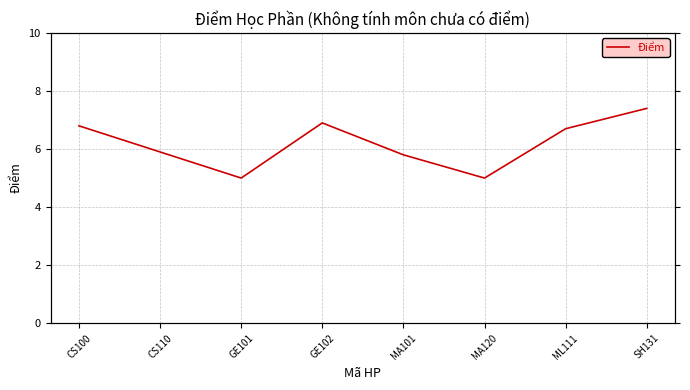

True or false: the data shows 6.7 at ML111.

True